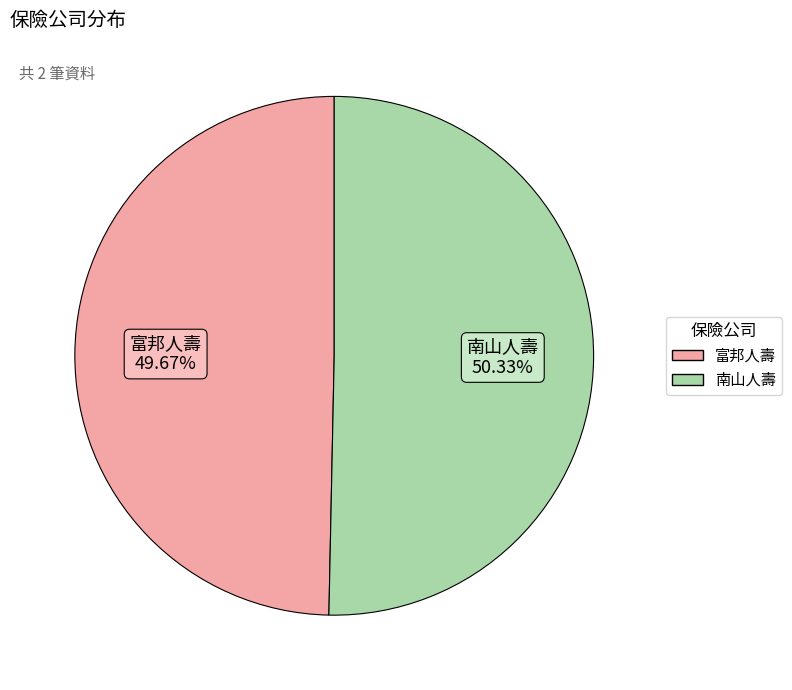

Between 富邦人壽 and 南山人壽, which is larger?

南山人壽